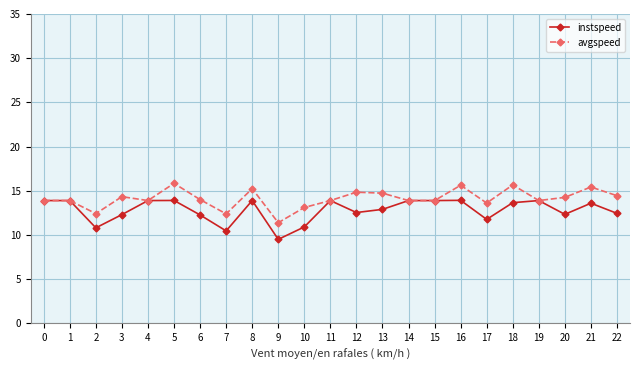

What are all the series names shown in the legend?

instspeed, avgspeed